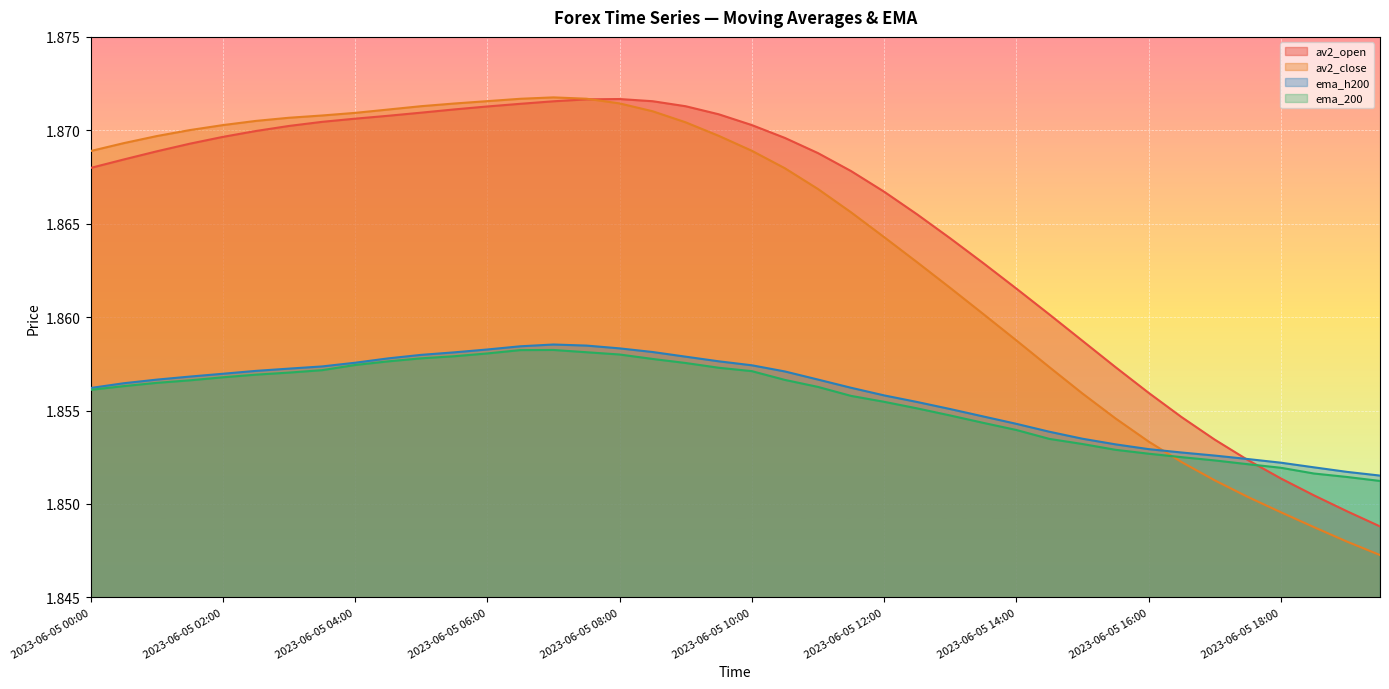

What is the maximum value for av2_open?

1.9